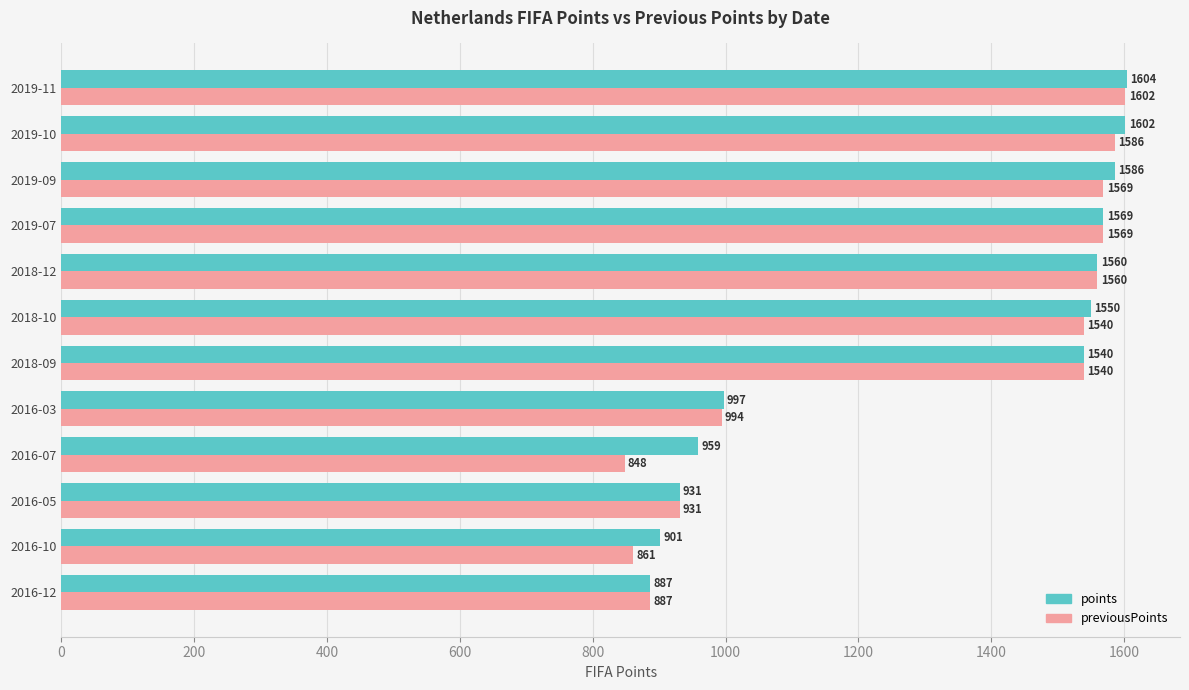

At how many categories does at least one series exceed 1435?

7